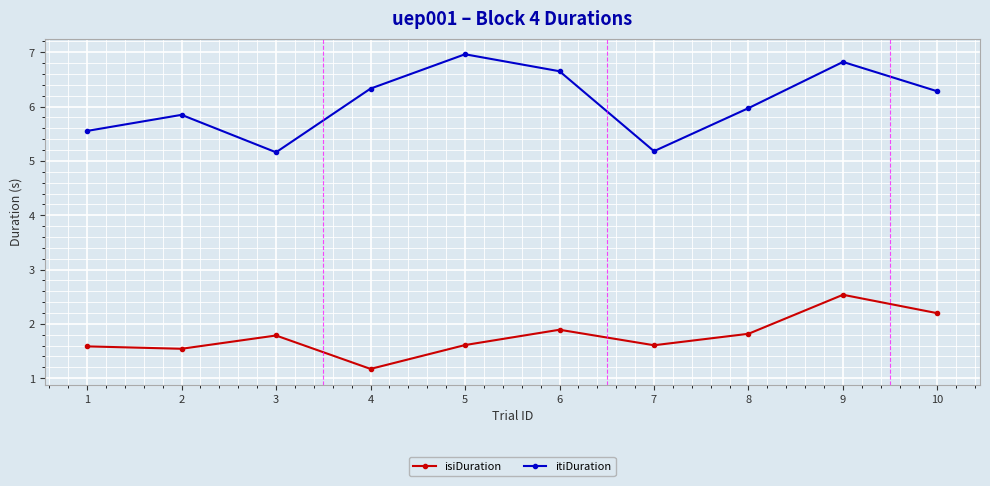

Which series has the widest spread of values?

itiDuration